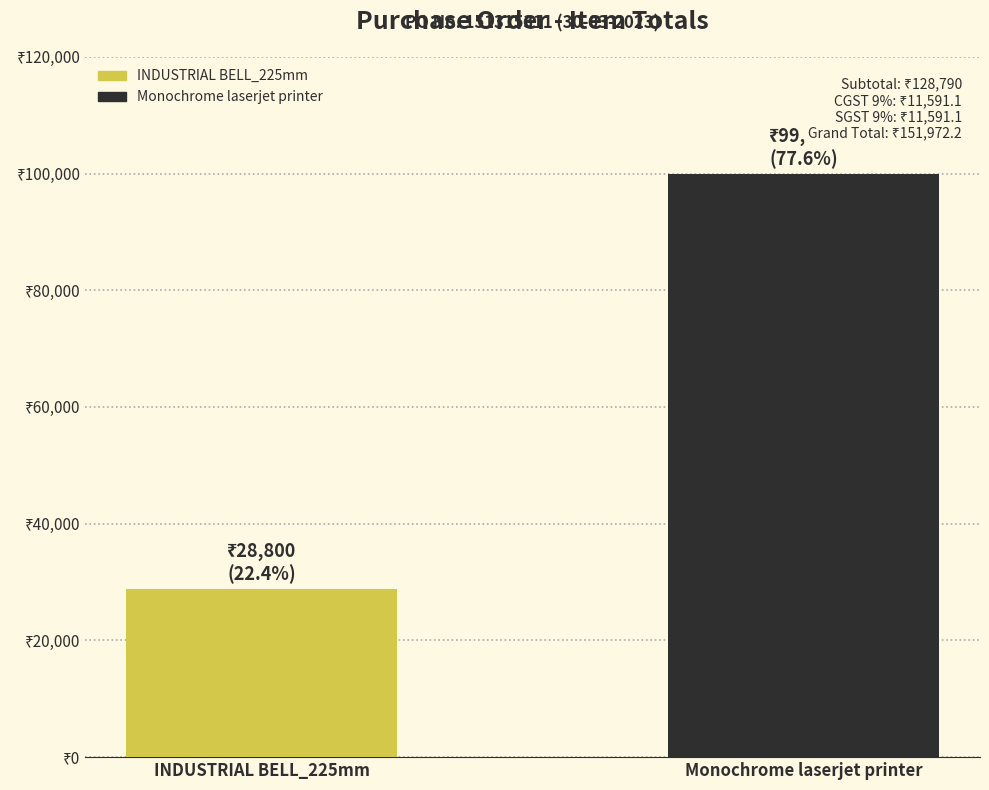

Is it true that the value at INDUSTRIAL BELL_225mm is 28800?

True